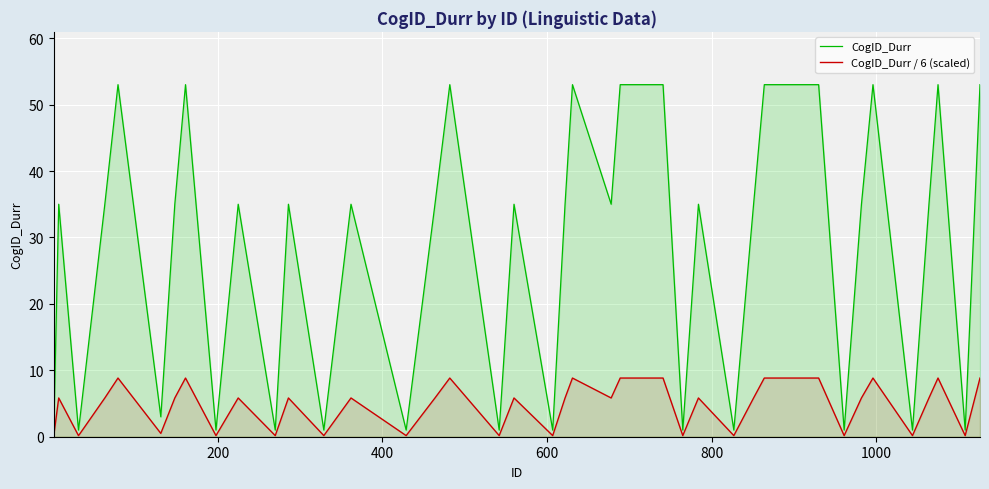

Rank the series by their average value, from highest to lowest.

CogID_Durr, CogID_Durr / 6 (scaled)